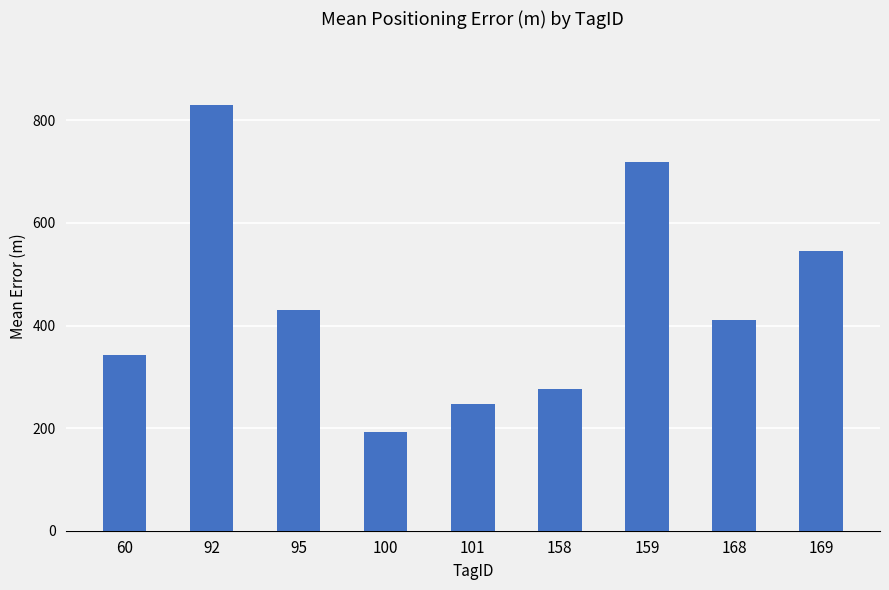

At which label is the value closest to 510?

169